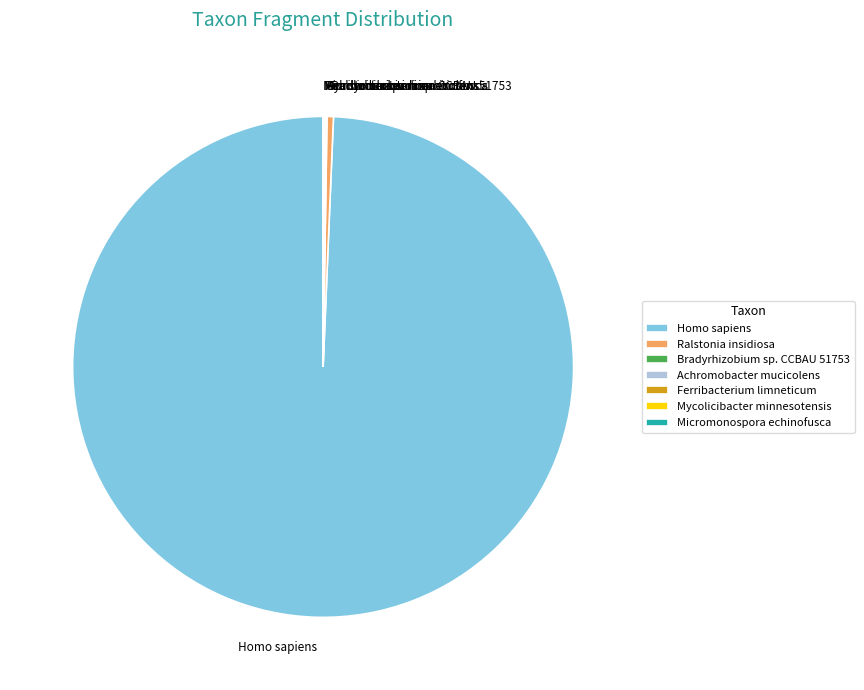

Between Ralstonia insidiosa and Homo sapiens, which is larger?

Homo sapiens